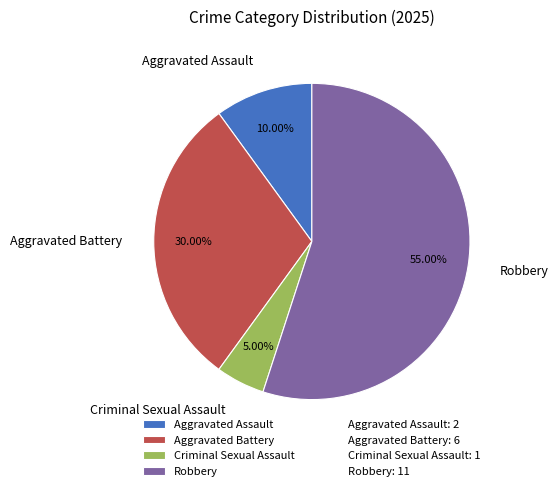

To the nearest percent, what is the average slice percentage?

25%